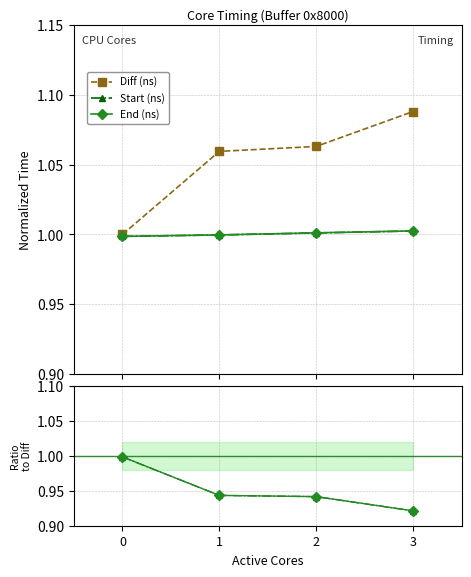

True or false: Diff (ns) and End (ns) cross at least once.

False